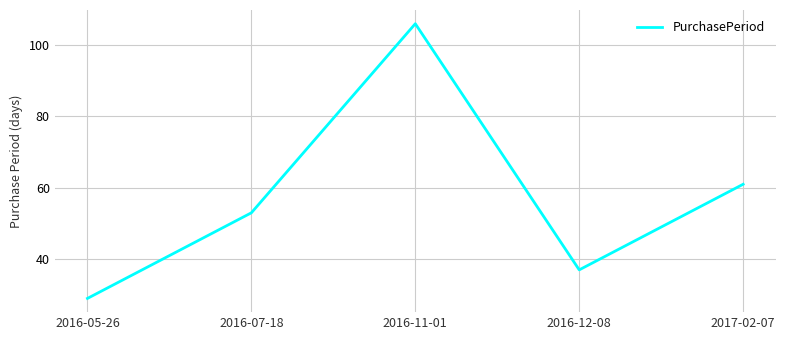

What is the change in value from 2016-07-18 to 2016-12-08?

-16